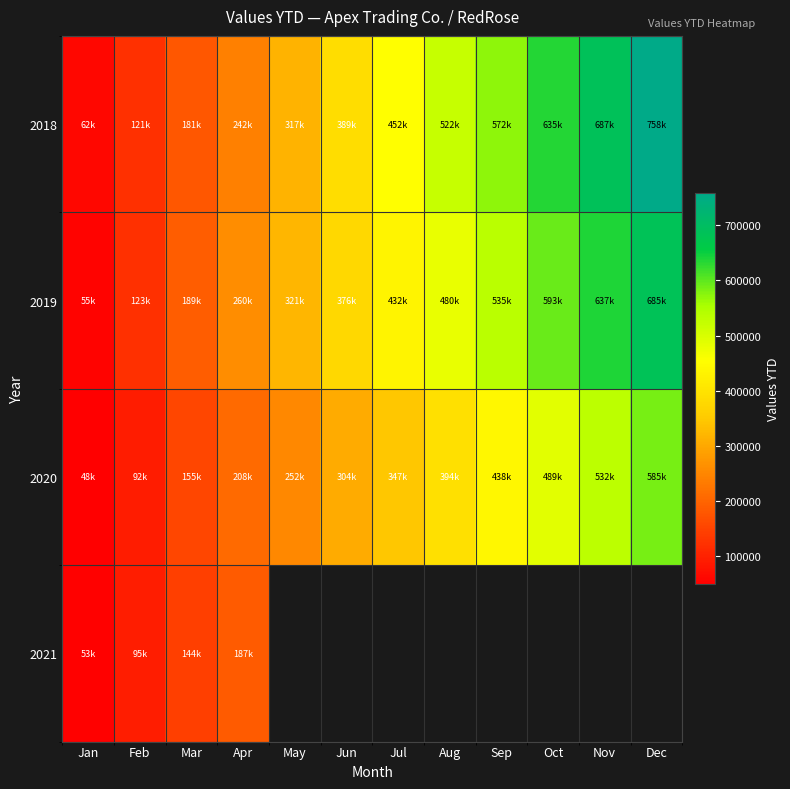

Rank the series by their maximum value, from highest to lowest.

2018, 2019, 2020, 2021